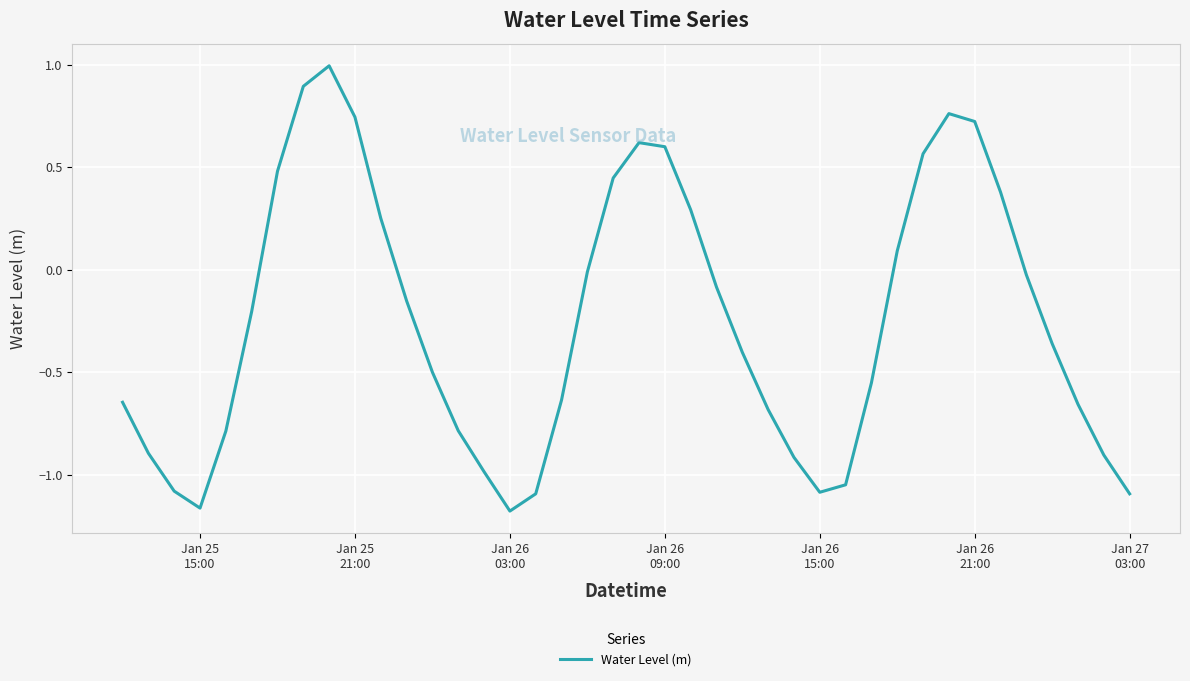

How many values are below zero?

26